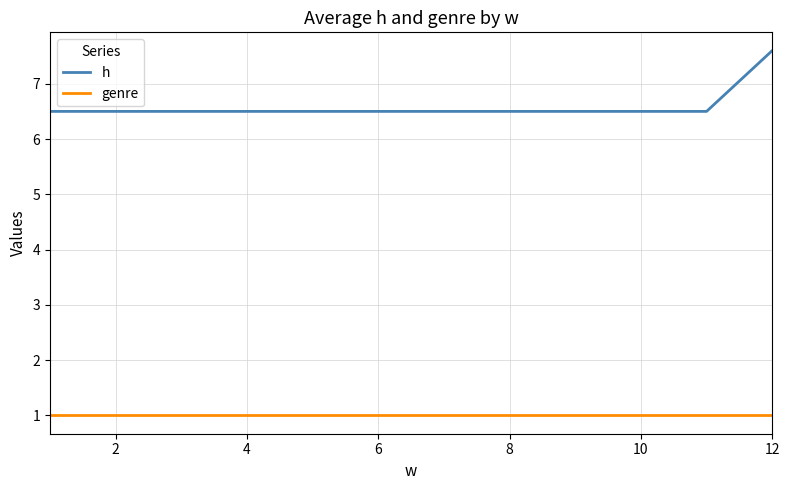

Is this an area chart (filled region under the line)?

No